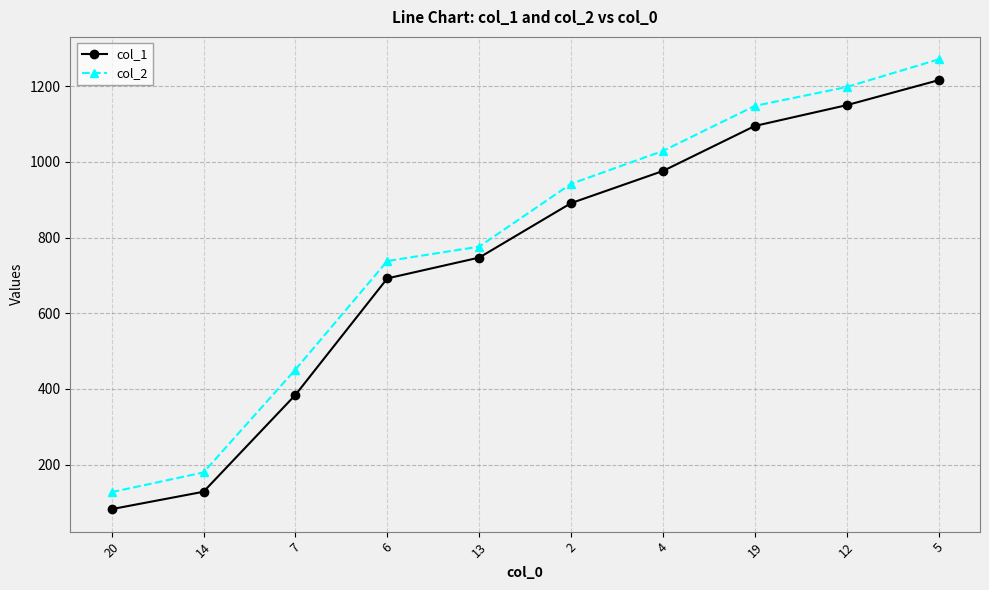

The col_2 series shows 2104 at 5. True or false?

False